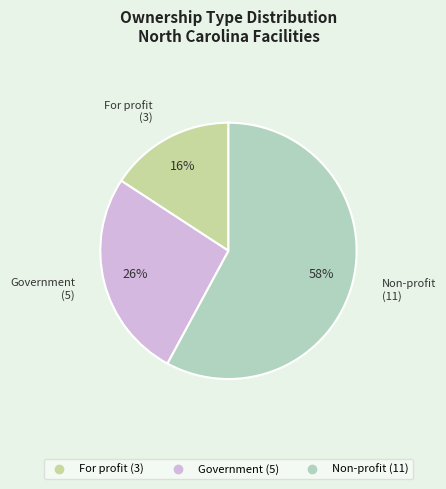

Between For profit and Non-profit, which is larger?

Non-profit